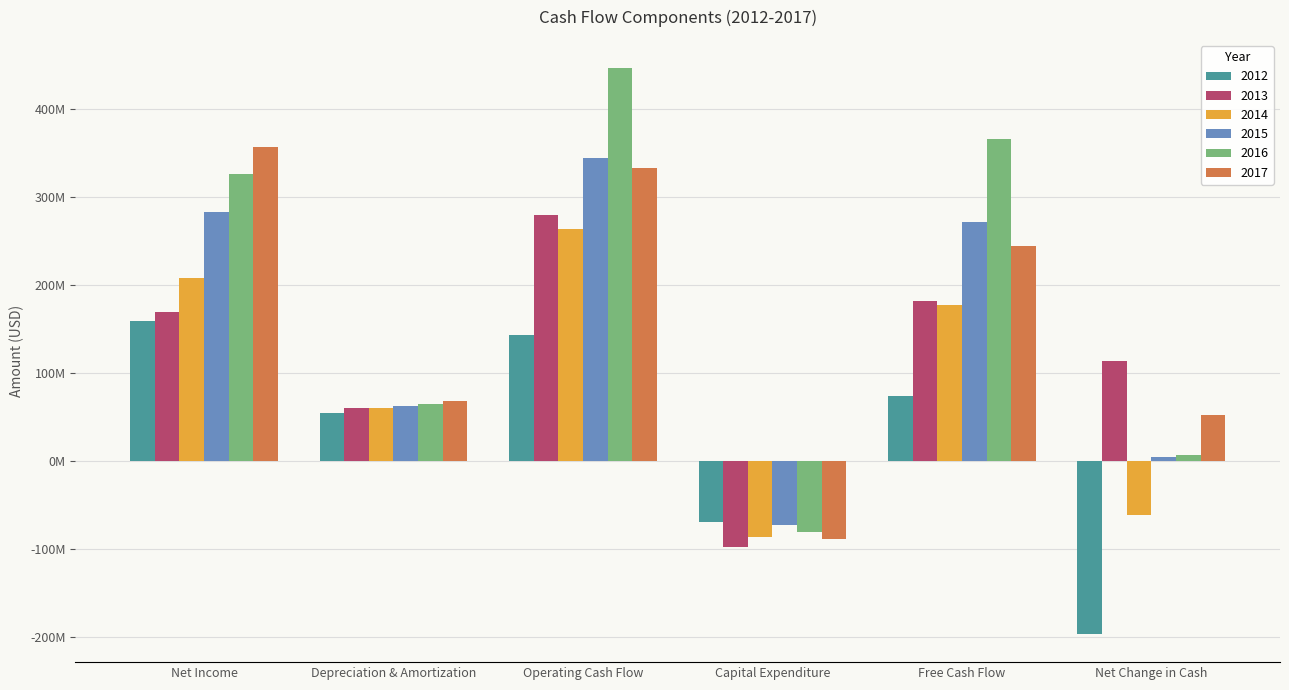

What are all the series names shown in the legend?

2012, 2013, 2014, 2015, 2016, 2017